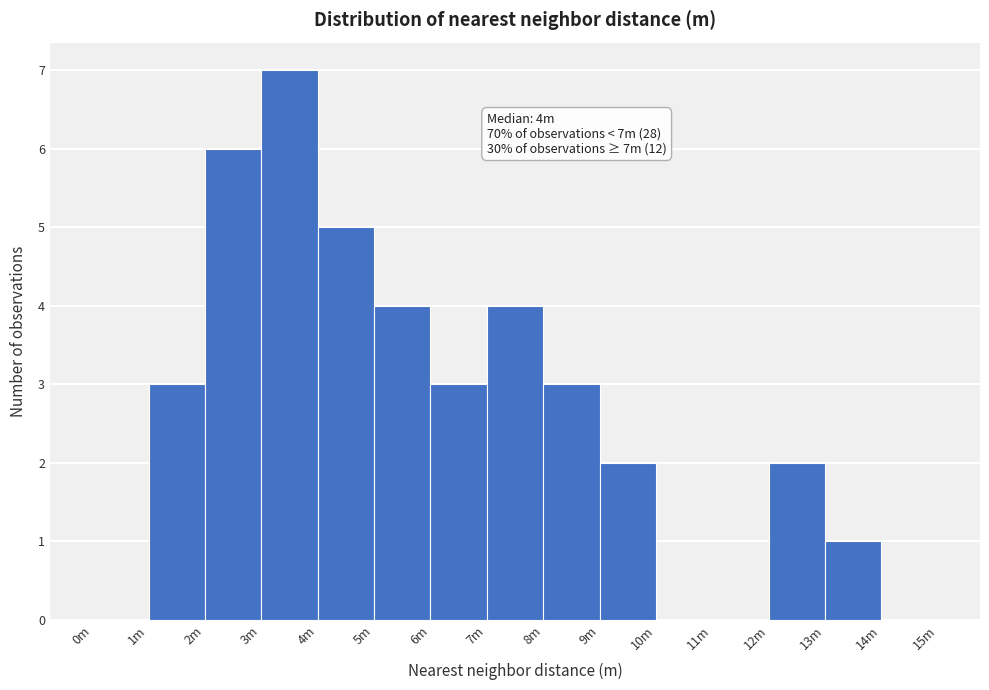

Reading right to left, transcribe all the data shown in this chart.

14m=0	13m=1	12m=2	11m=0	10m=0	9m=2	8m=3	7m=4	6m=3	5m=4	4m=5	3m=7	2m=6	1m=3	0m=0